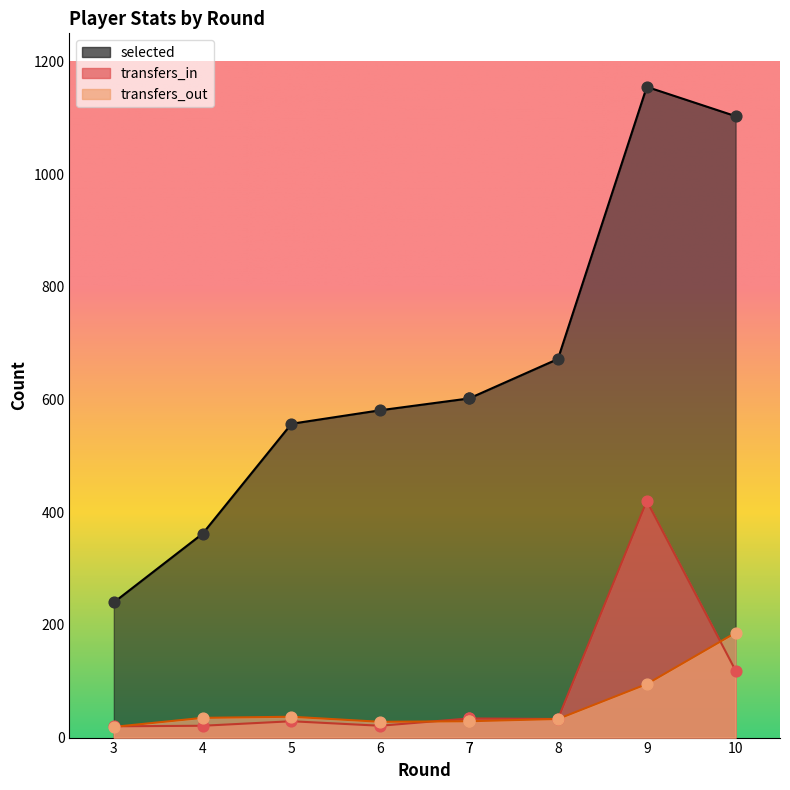

What is the total value across all series at 10?

1408